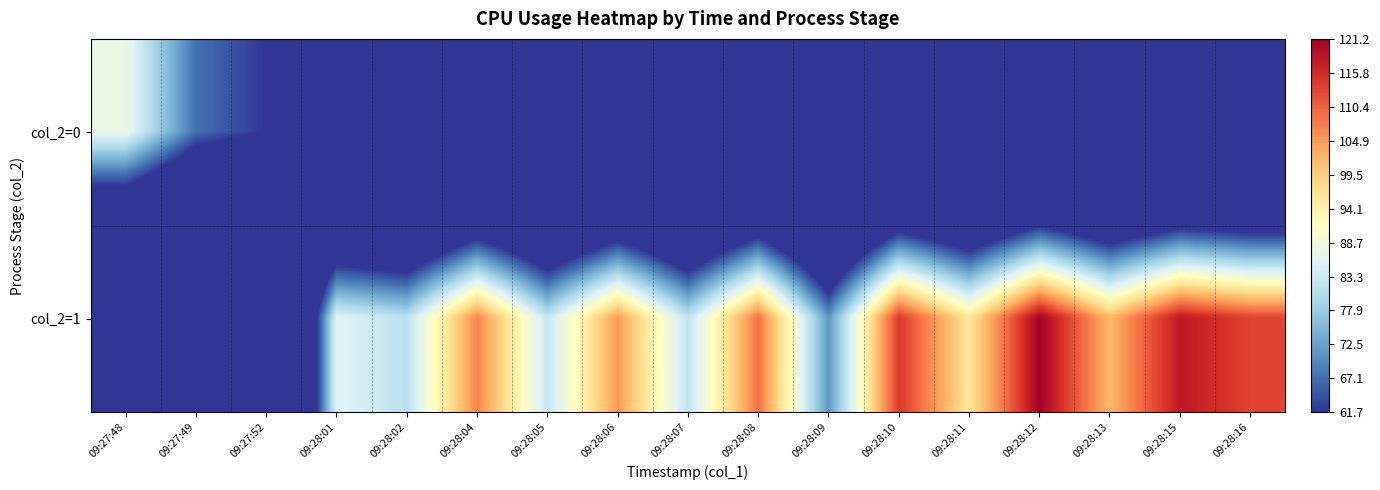

Rank the series by their average value, from highest to lowest.

col_2=1, col_2=0